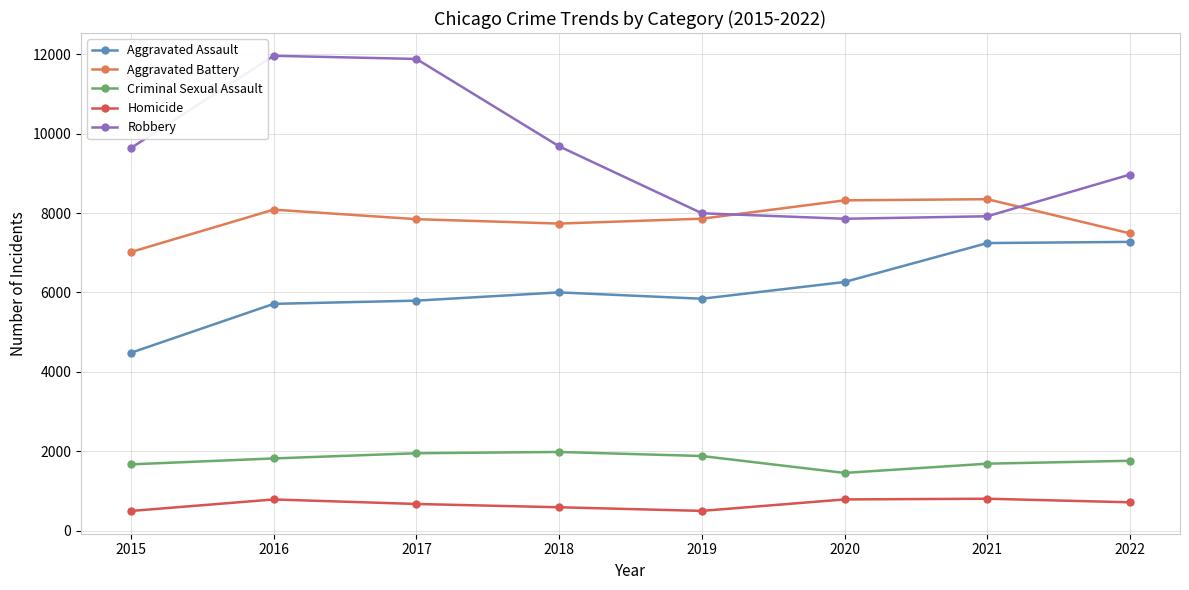

Does the chart have visible grid lines?

Yes